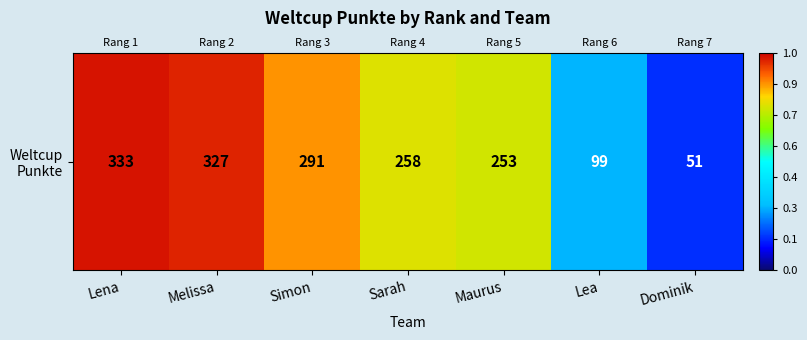

What is the difference between the maximum and minimum values?

282